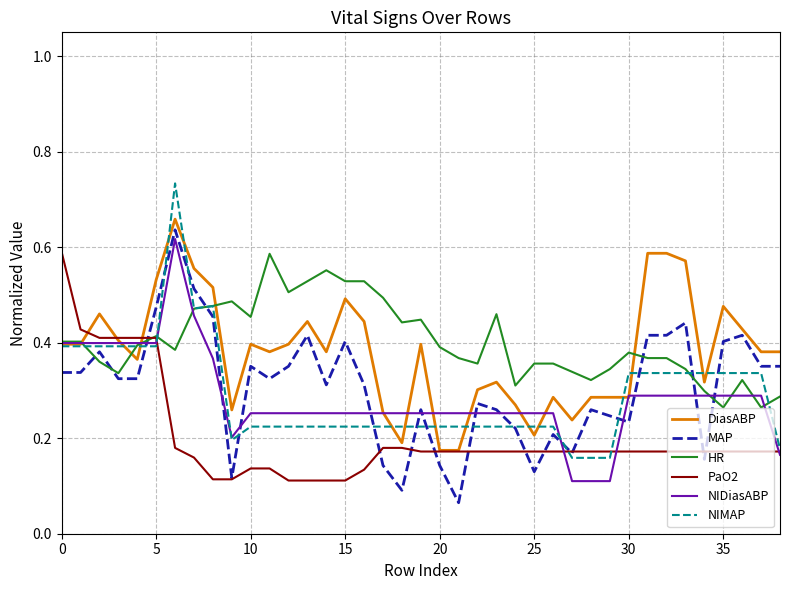

After their last crossing, which series has the higher values: NIMAP or HR?

HR